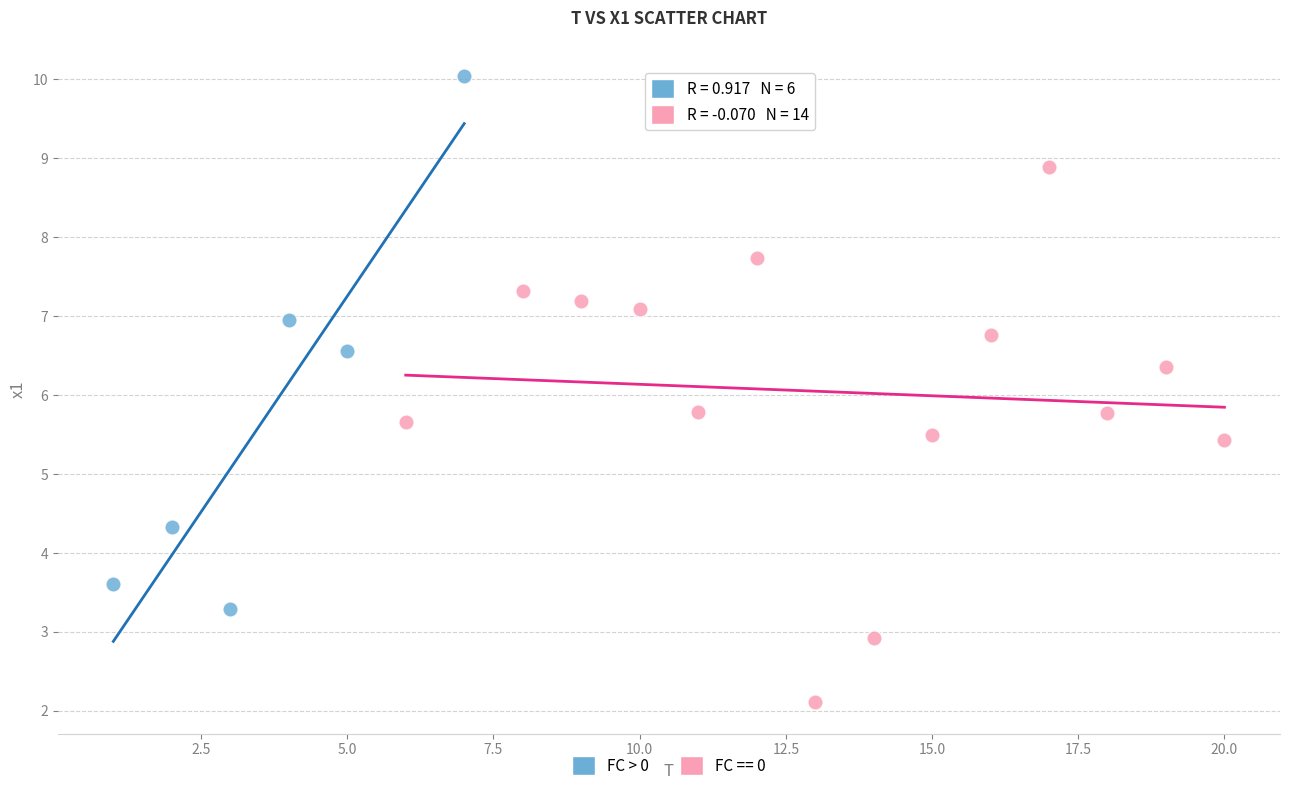

Which series contains the lowest Y value?

FC == 0